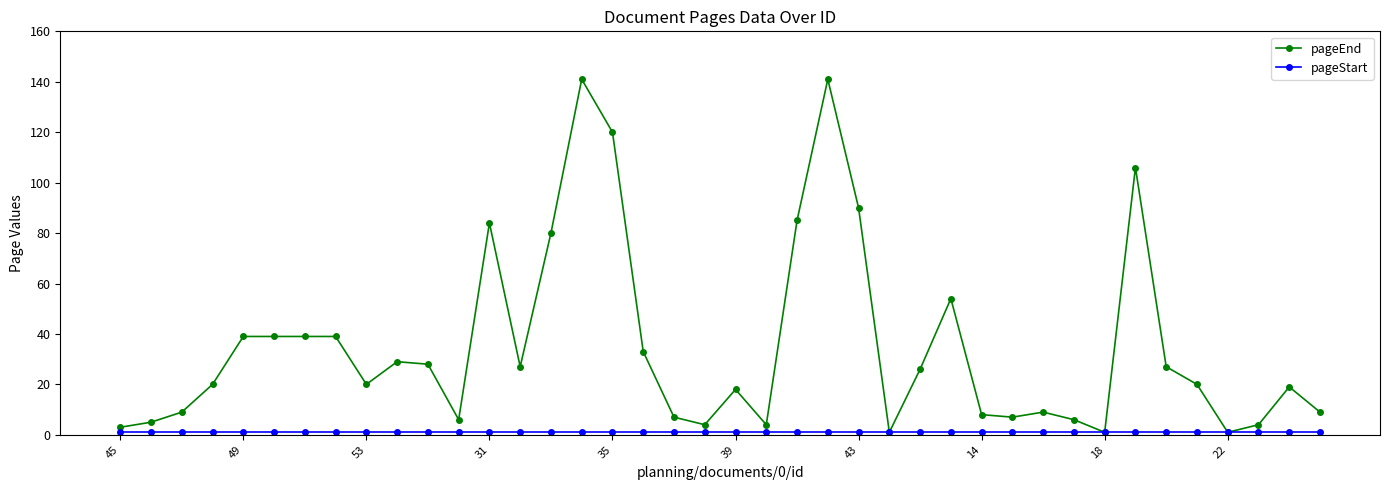

Which series has the widest spread of values?

pageEnd